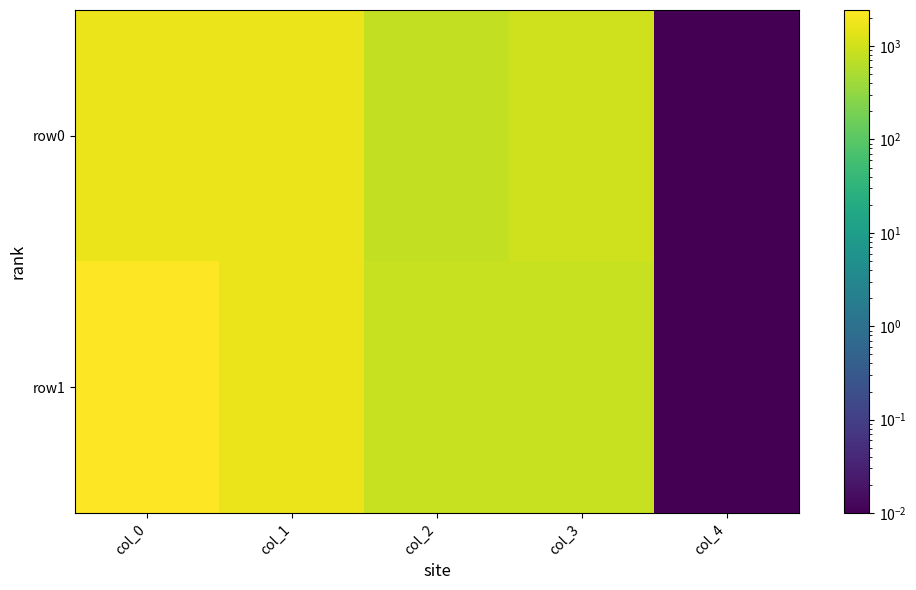

Count the number of categories in the chart.

5